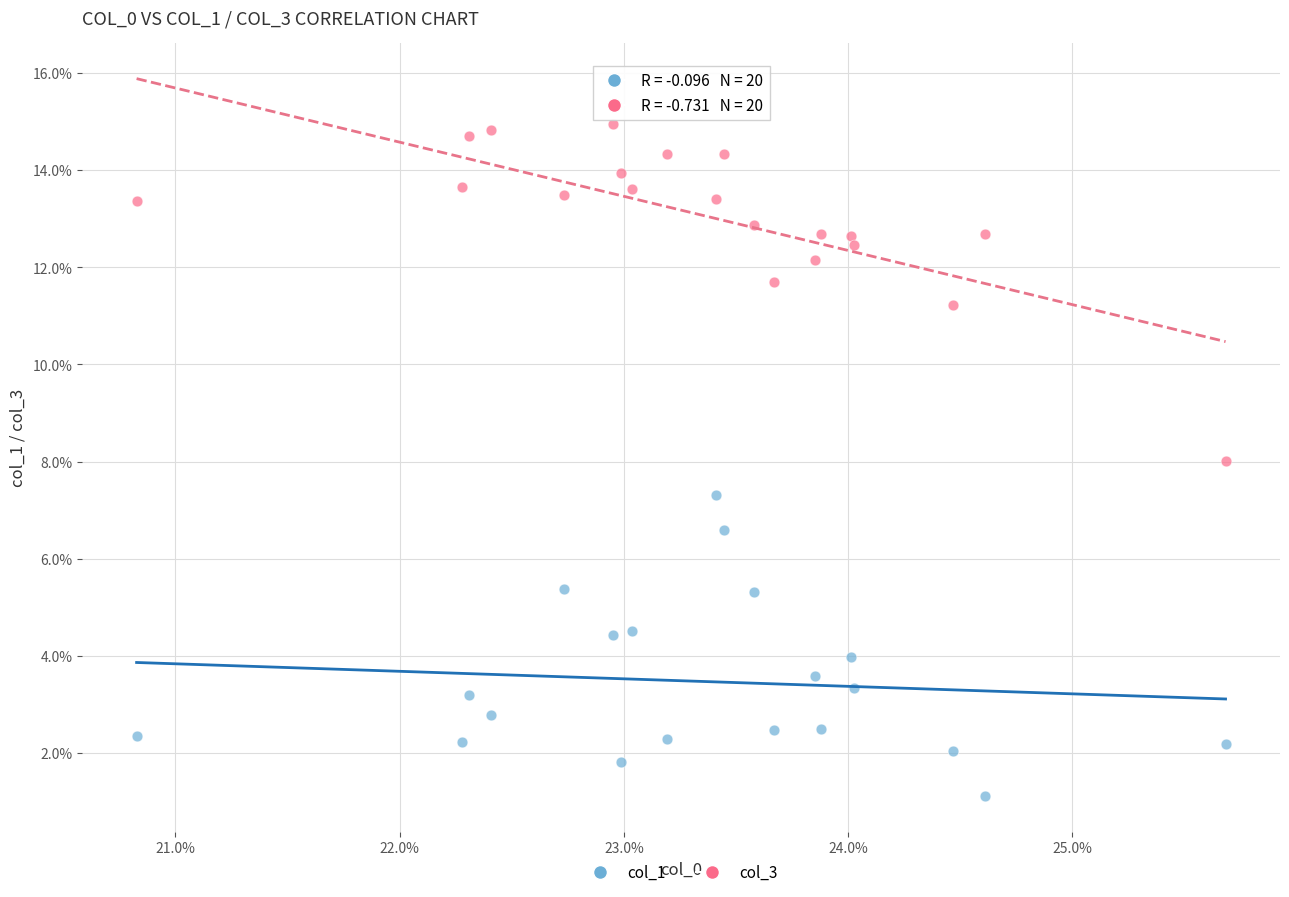

What are all the series names shown in the legend?

col_1, col_3